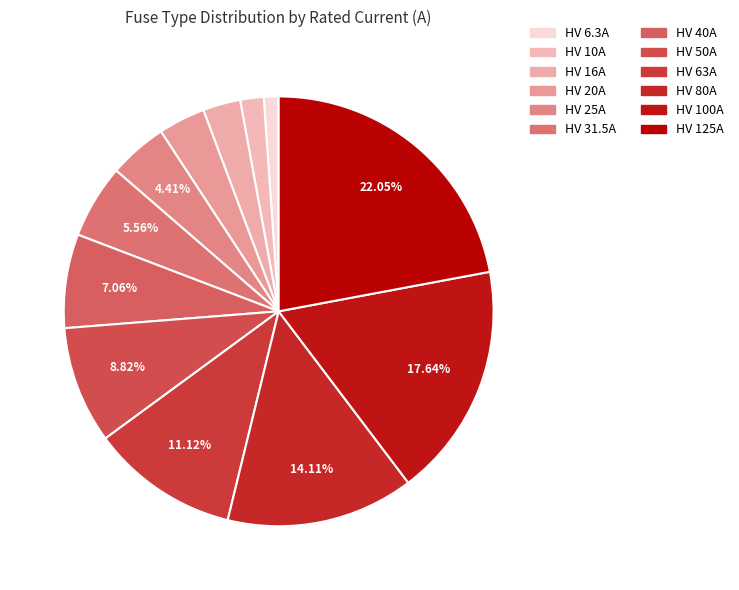

To the nearest percent, what portion does HV 50A represent?

9%